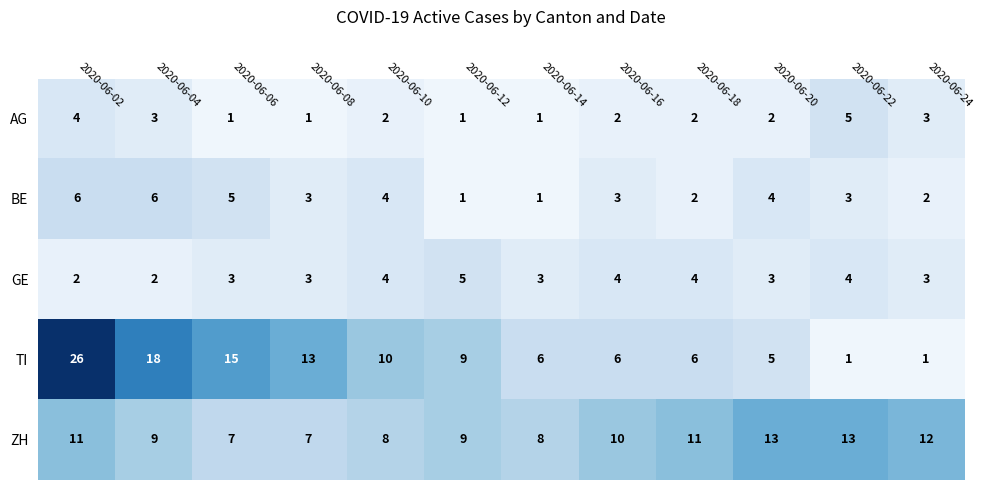

What is the sum of the TI values at 2020-06-20 and 2020-06-16?

11